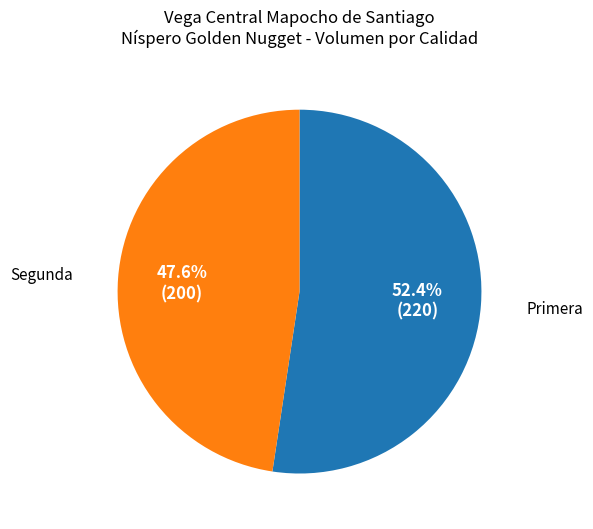

To the nearest percent, what is the average slice percentage?

50%